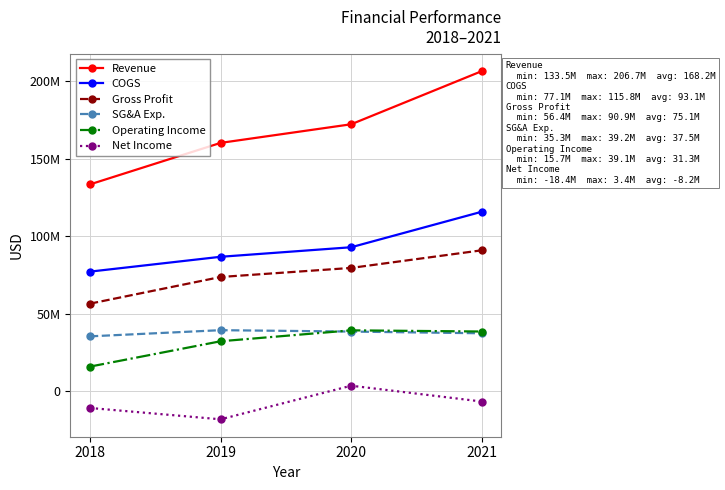

Is the value of Revenue at 2020 greater than the value of Net Income at 2018?

Yes